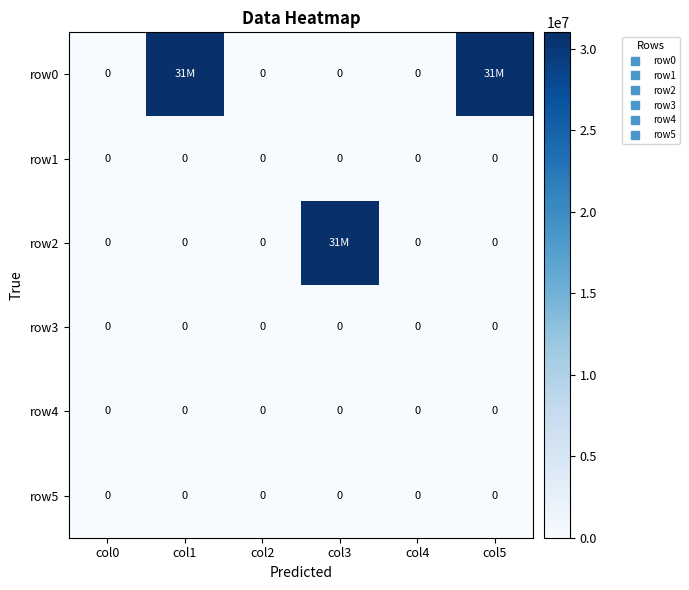

What is the maximum value shown in the chart?

31000000